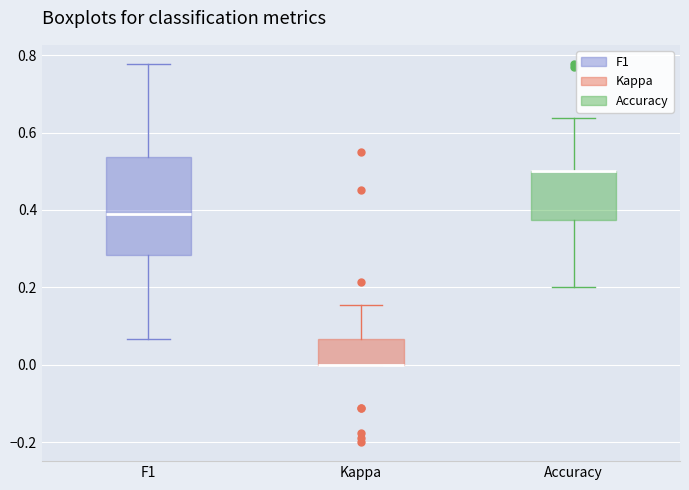

Reading left to right, read every box against the y-axis: the position of its median line, the range the box covers, and the ends of its whiskers. The values are not printed on the chart, so give them approximately, as read against the axis.

F1: median 0.38, box 0.28 to 0.54, whiskers 0.06 to 0.78
Kappa: median 0.00 (drawn on the box's lower edge), box 0.00 to 0.06, whiskers 0.00 to 0.16
Accuracy: median 0.50 (drawn on the box's upper edge), box 0.38 to 0.50, whiskers 0.20 to 0.64